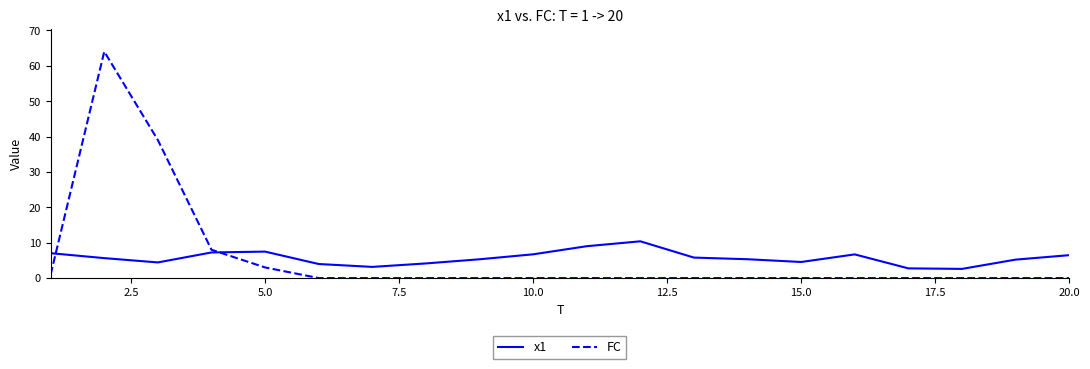

What is the highest value of the x1 series?

10.4